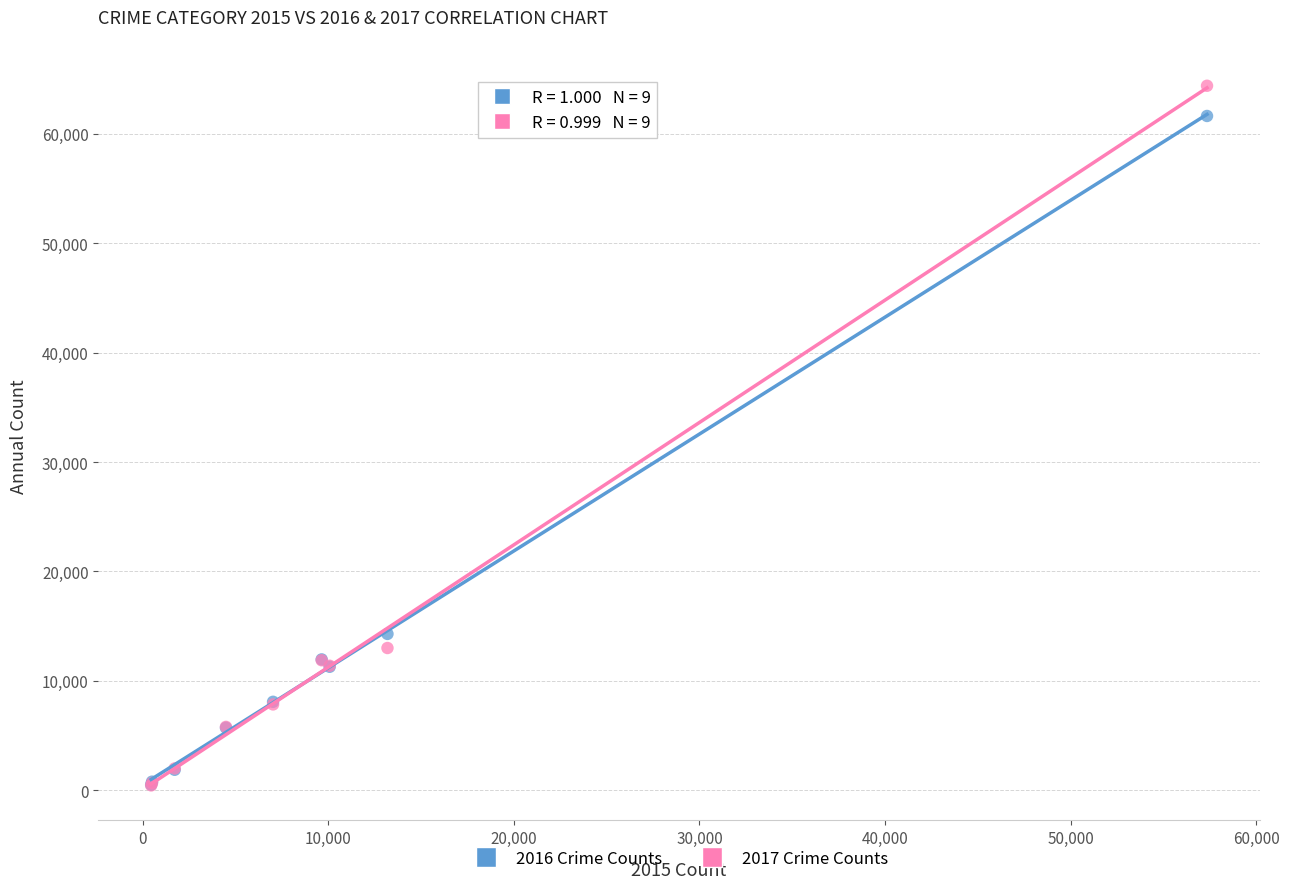

Across all series, what Y value is closest to 32415?

14289